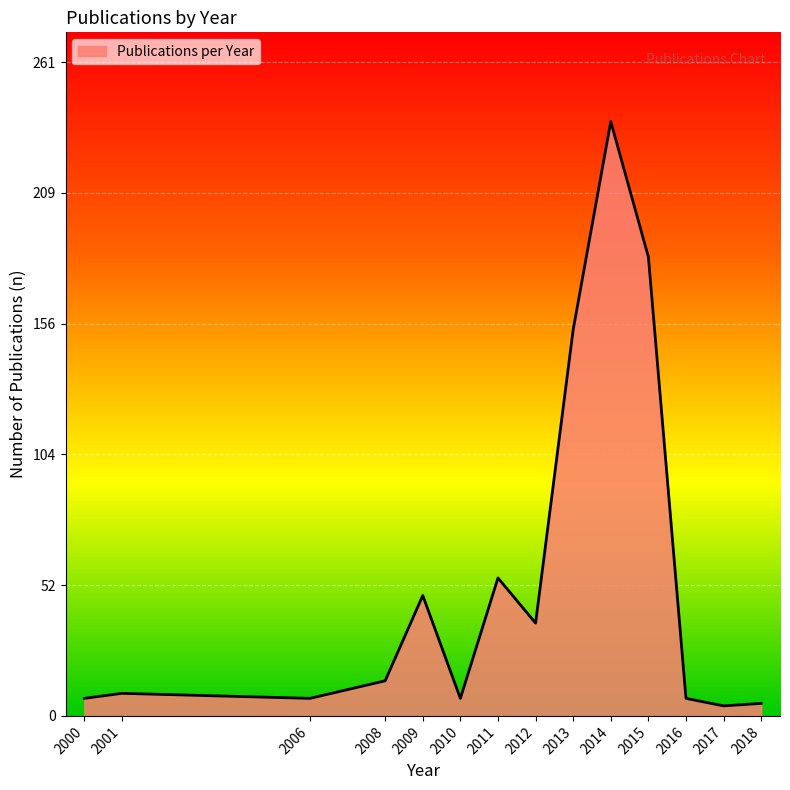

At which label is the value closest to 120?

2013